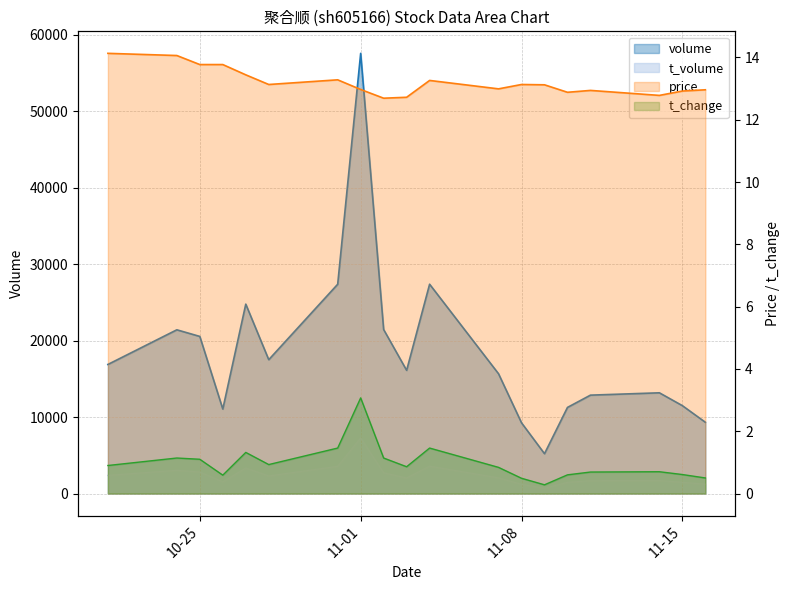

At which category does the chart reach its minimum across all series?

2022-11-09